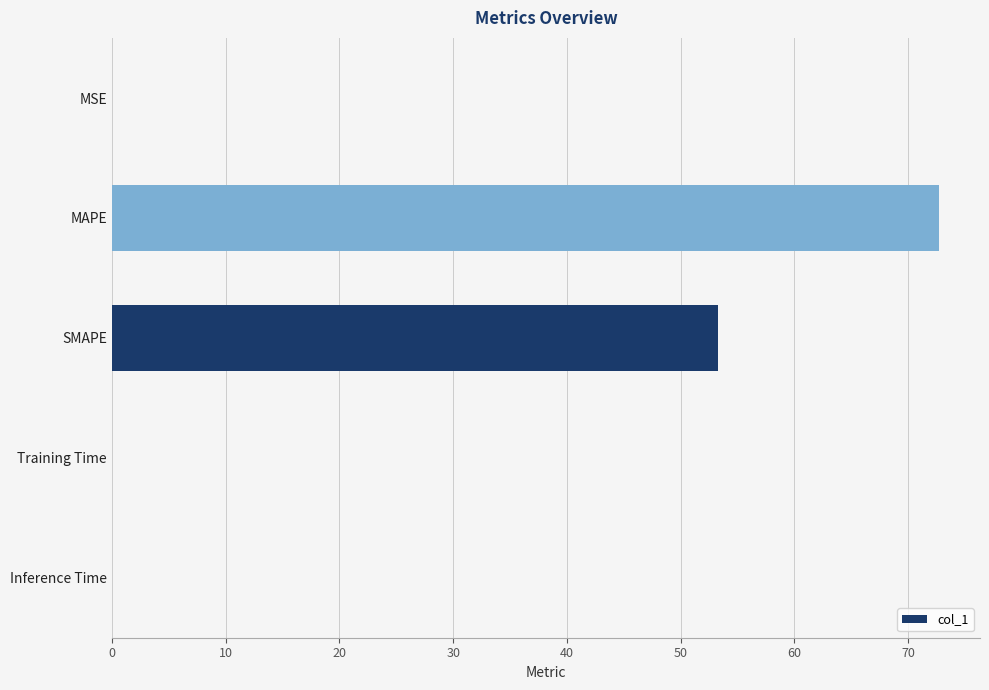

Which category has the highest value across all series?

MAPE